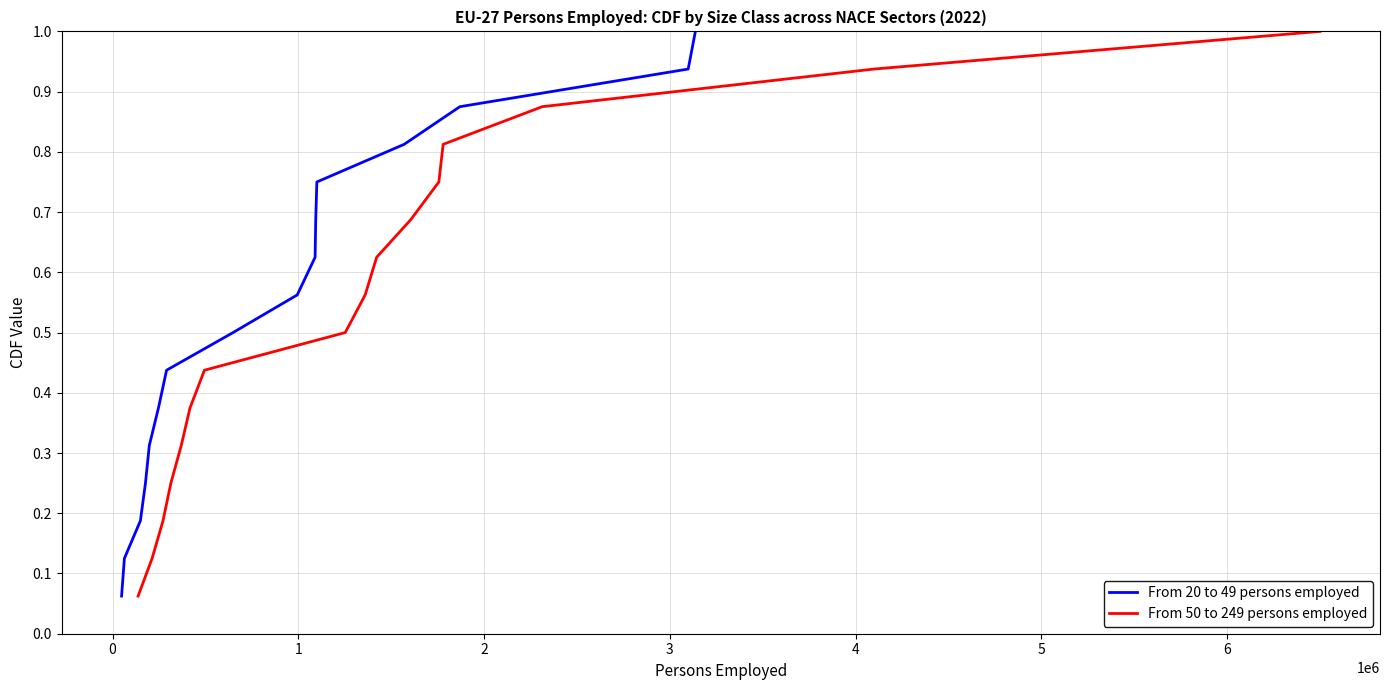

What is the highest value of the From 20 to 49 persons employed series?

1.0